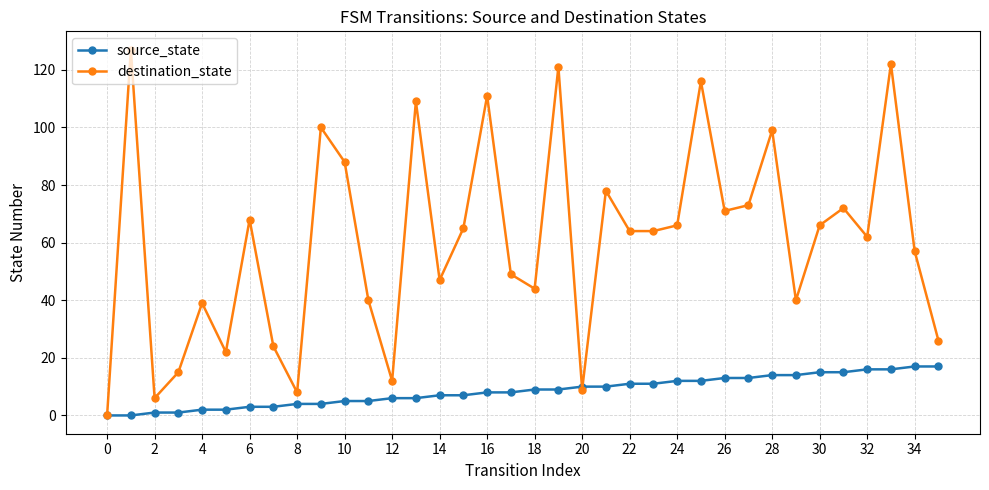

What is the maximum value shown in the chart?

127